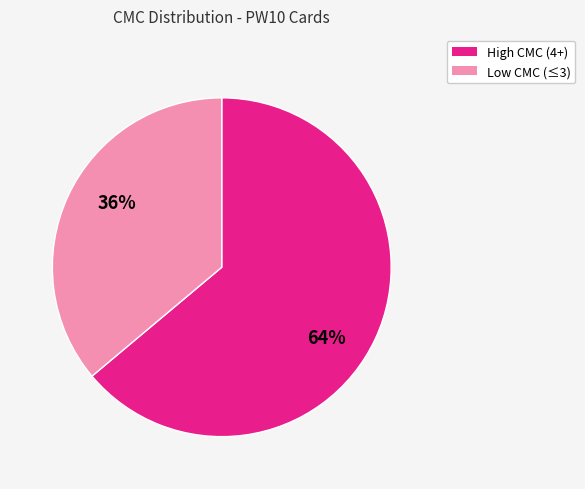

How many segments does this pie chart have?

2